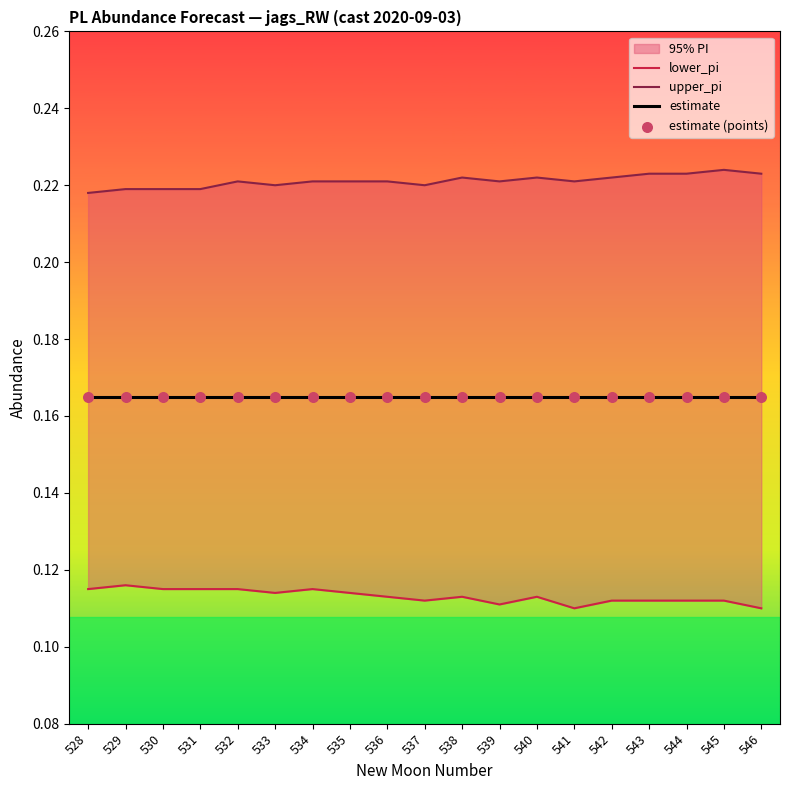

Is the value of lower_pi at 530 greater than the value of estimate (points) at 528?

No